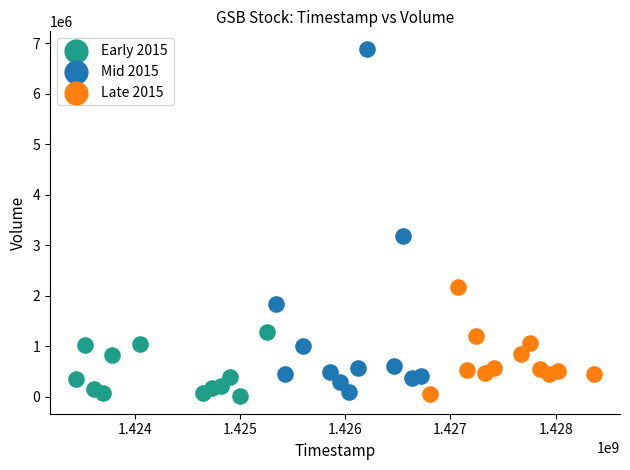

Which series contains the highest Y value?

Mid 2015